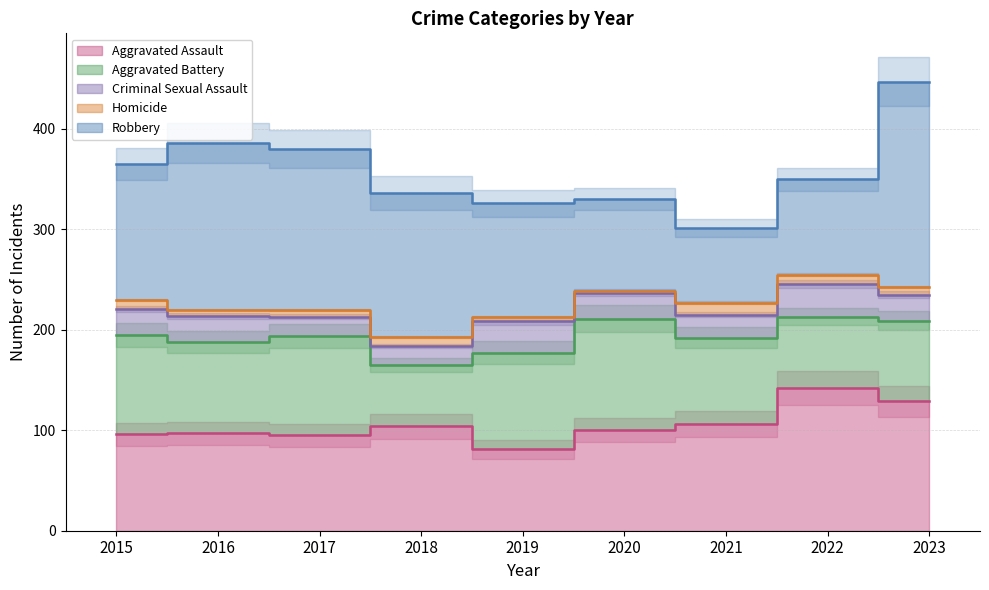

Which has a higher value, 2019 or 2022?

2022